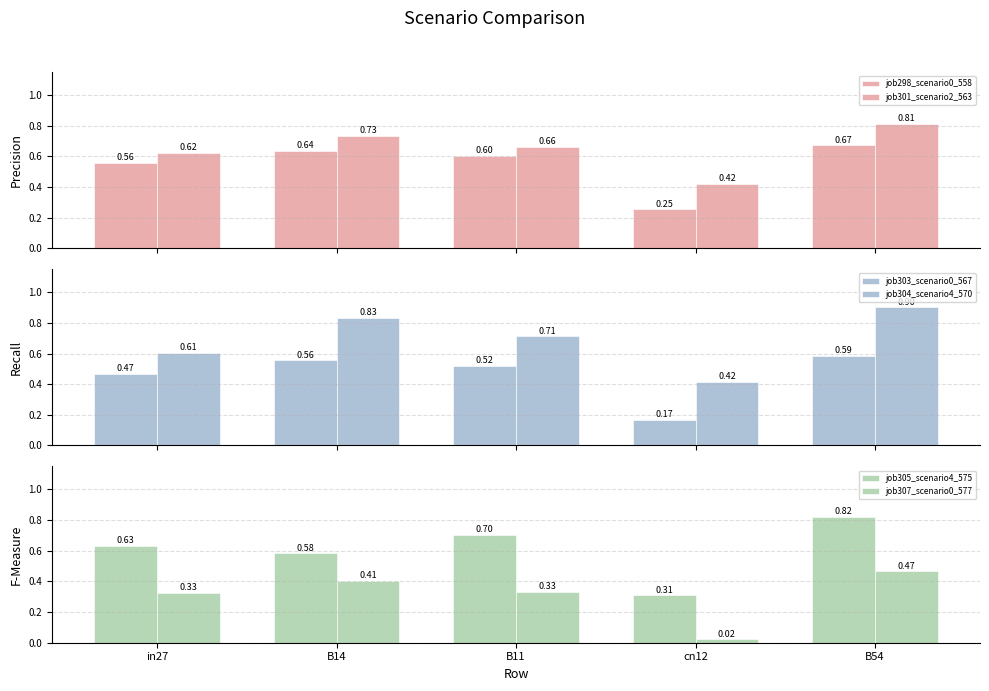

What is the difference between the highest and lowest values at in27?

0.3